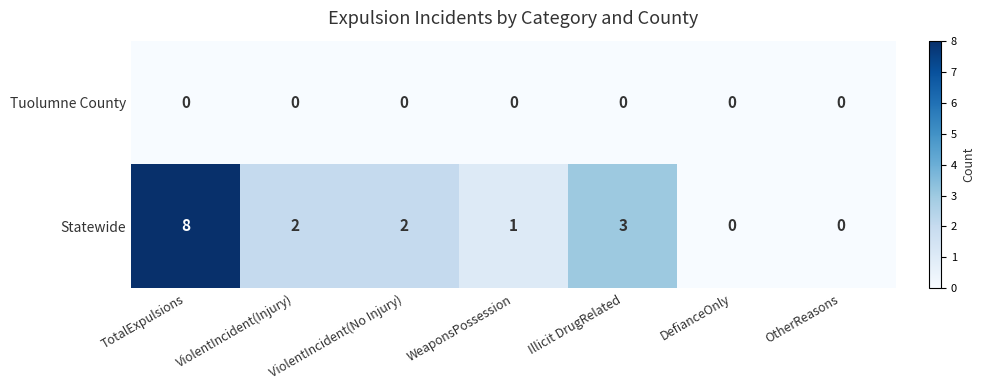

At which category does the chart reach its peak across all series?

TotalExpulsions